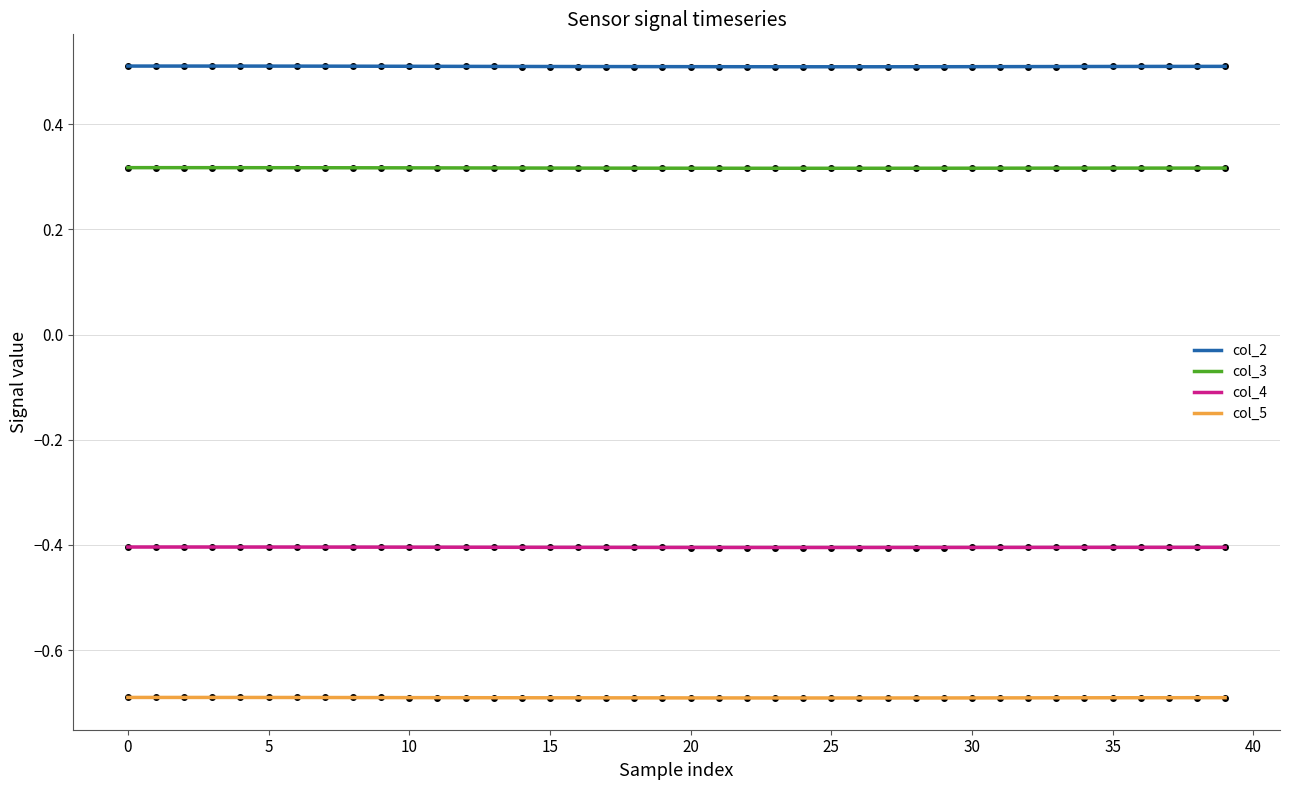

True or false: col_3 and col_2 cross at least once.

False